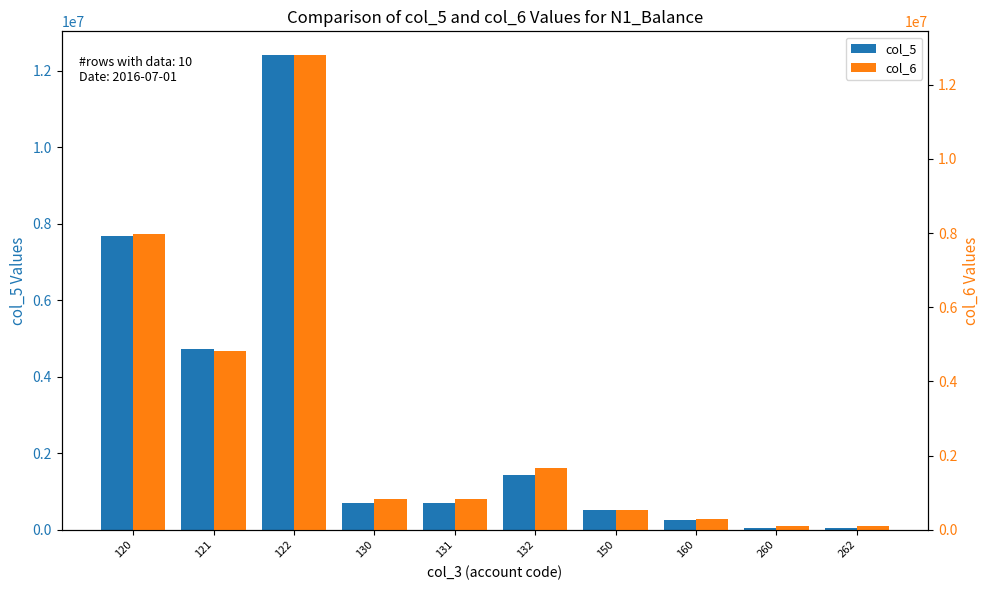

What is the difference between the col_6 values at 122 and 160?

12504645.7